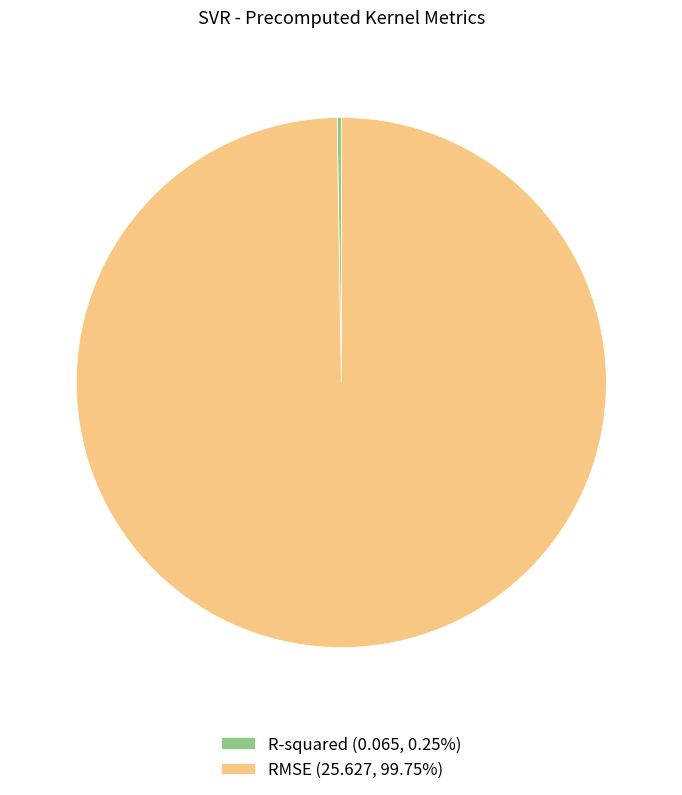

Does RMSE (25.627, 99.75%) account for over 50% of the chart?

Yes